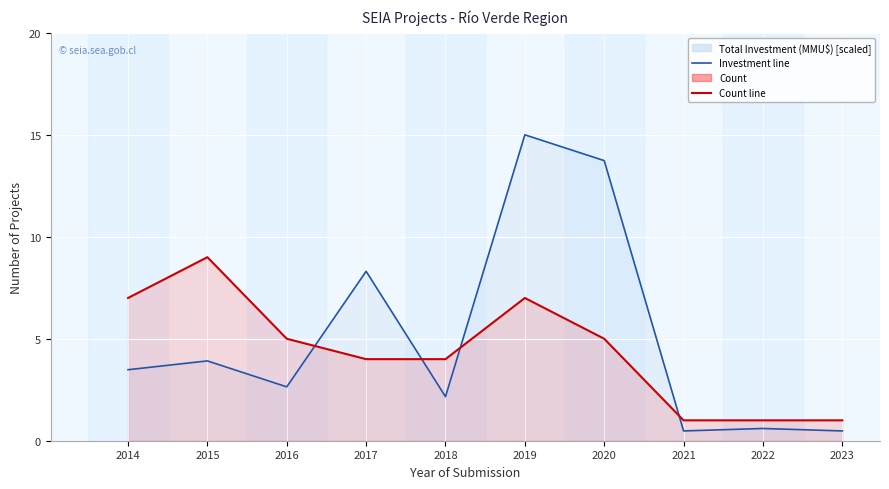

What is the difference between the maximum and second lowest values in the Total Investment (MMU$) [scaled] series?

14.5